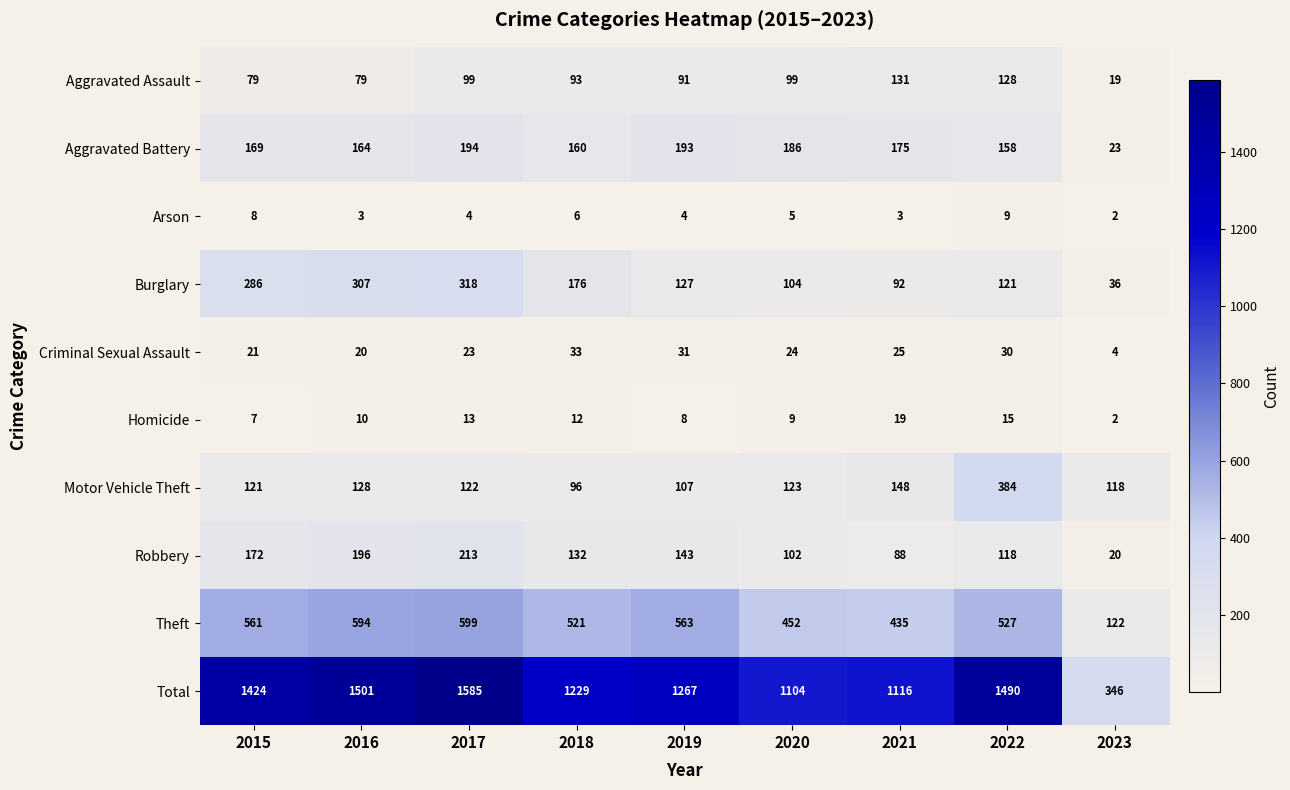

How many distinct data groups are displayed?

10